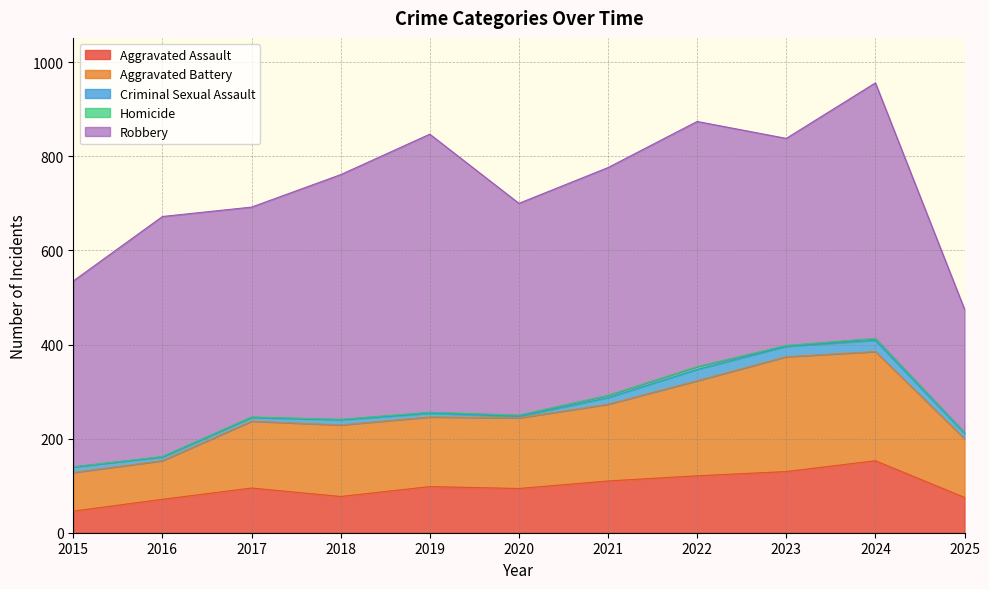

True or false: Robbery and Aggravated Battery cross at least once.

False